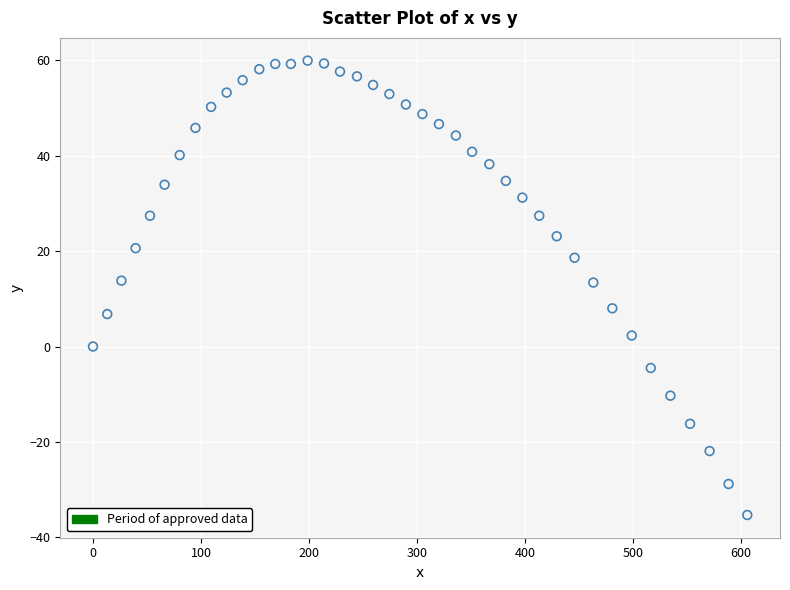

What is the range of X values (max minus min)?

606.0